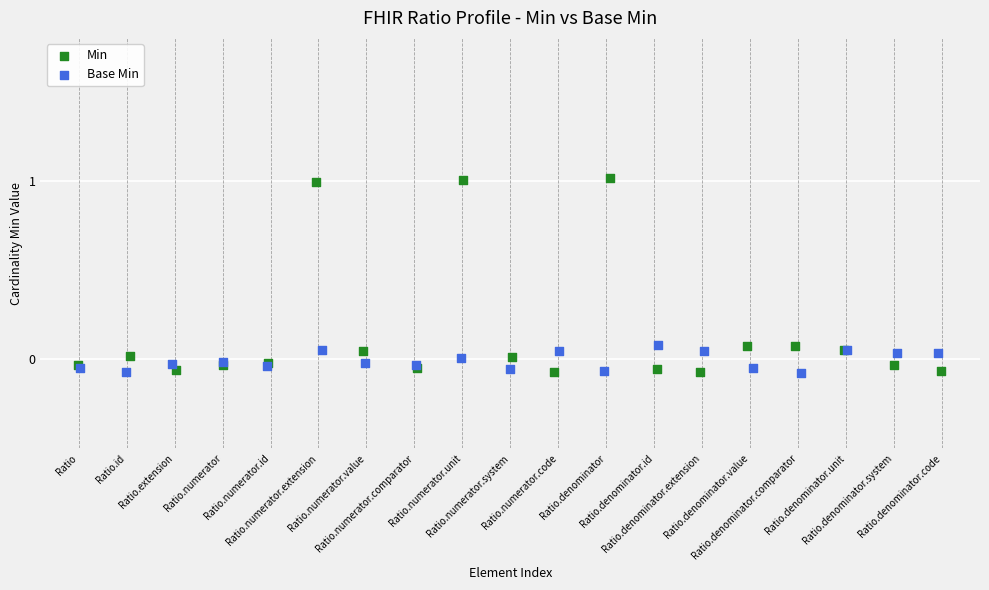

Which series contains the highest Y value?

Min